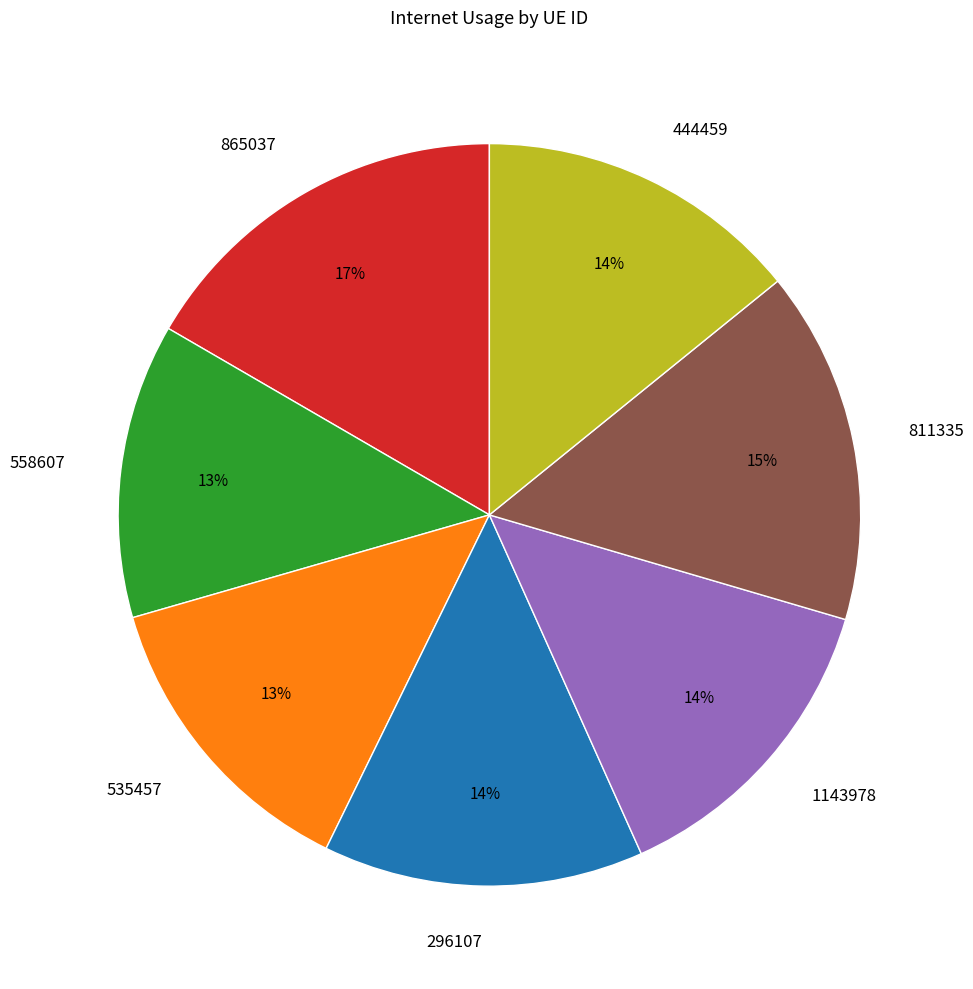

Between 558607 and 1143978, which is larger?

1143978